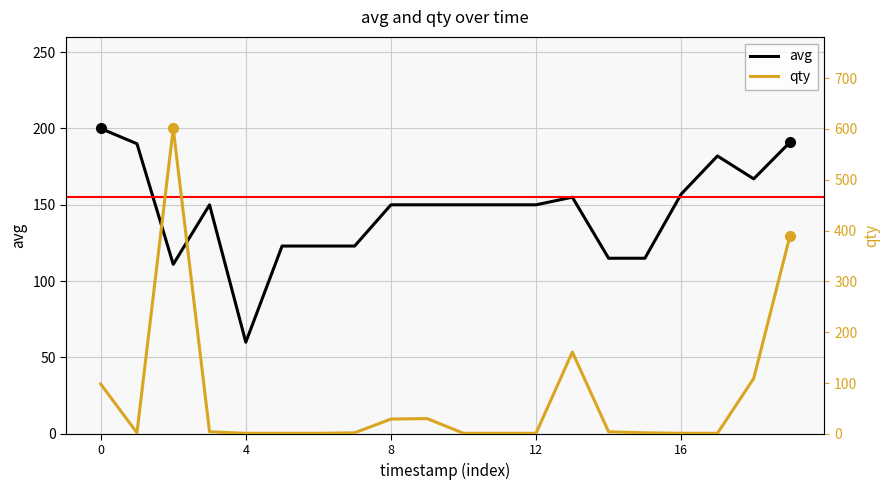

Where is avg nearest to the value 130?

5